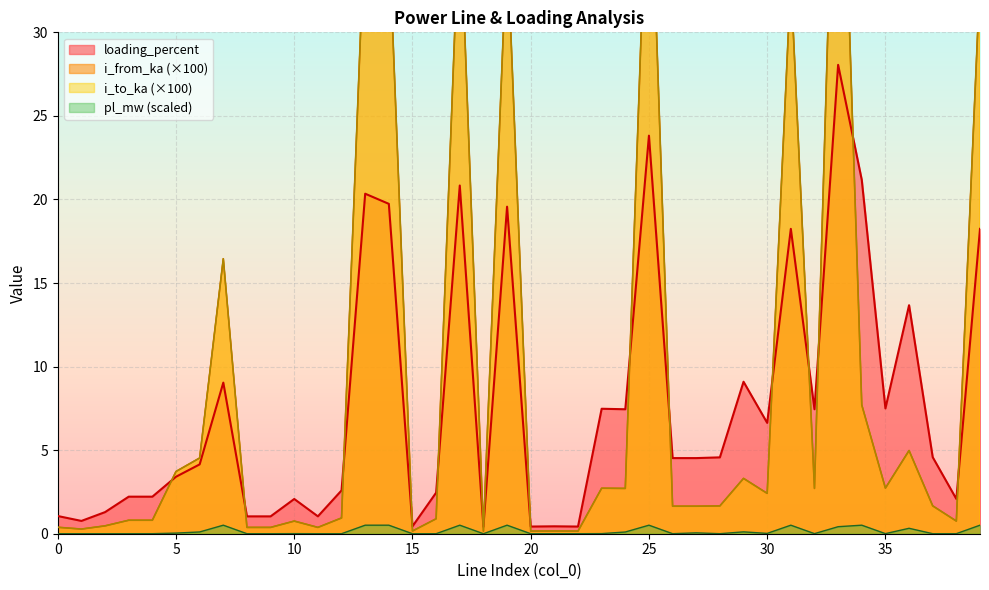

What is the sum of all i_from_ka values?

375.9